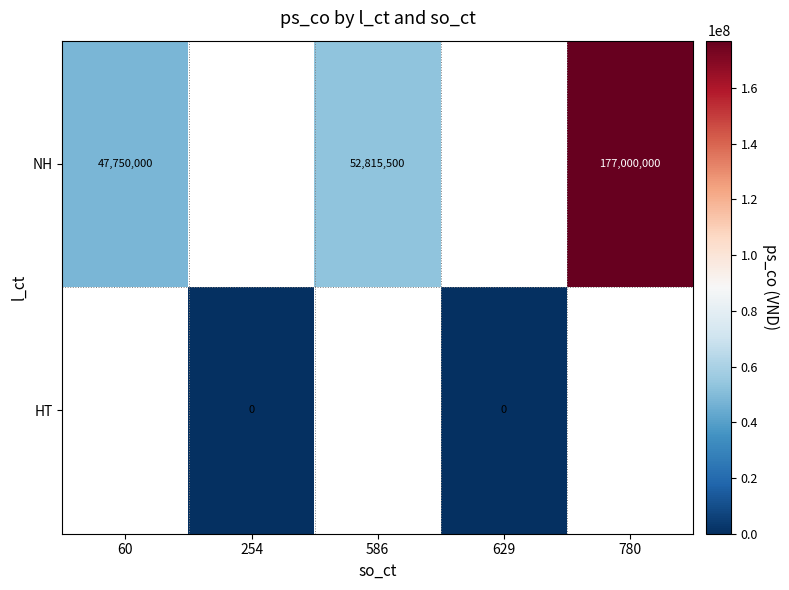

The value of NH at 586 is 76022137. True or false?

False